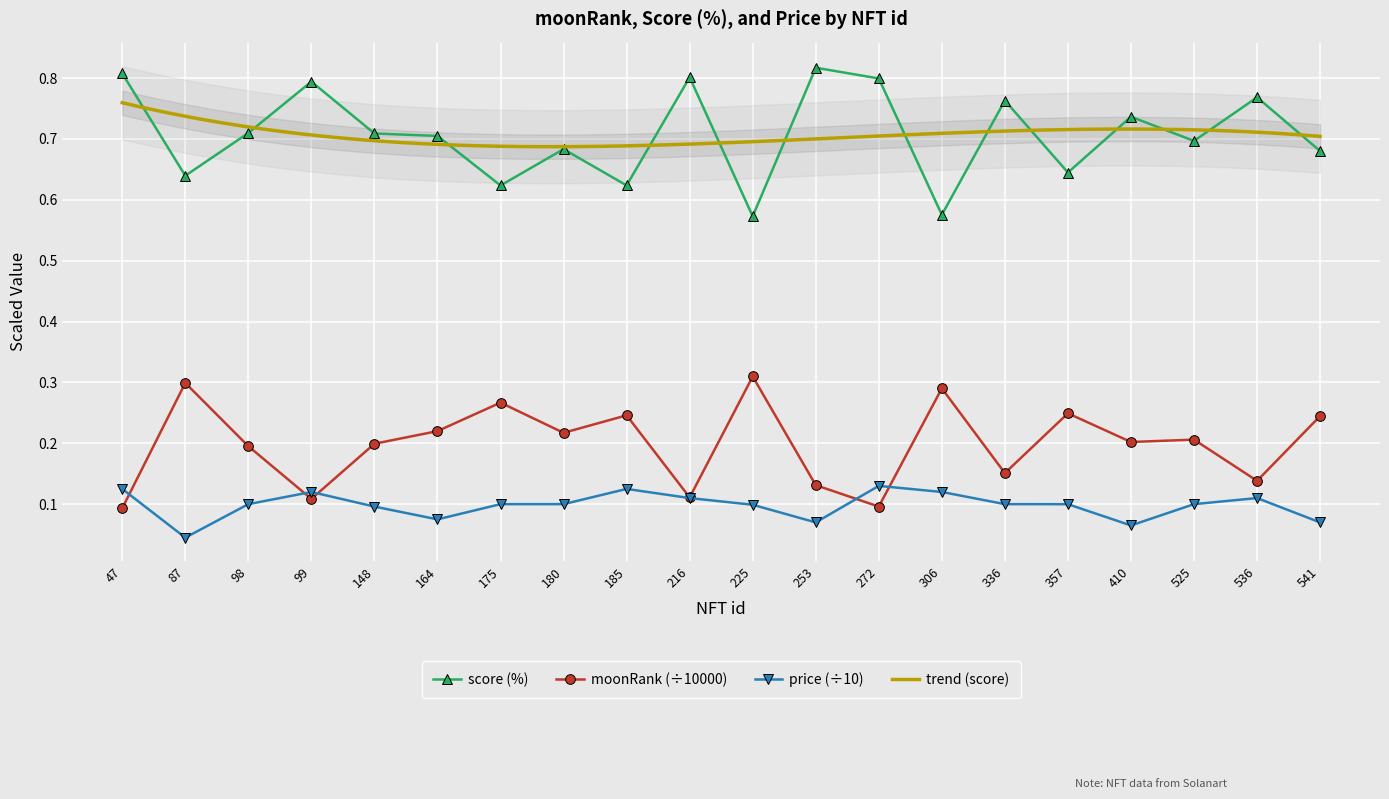

True or false: score and price cross at least once.

False